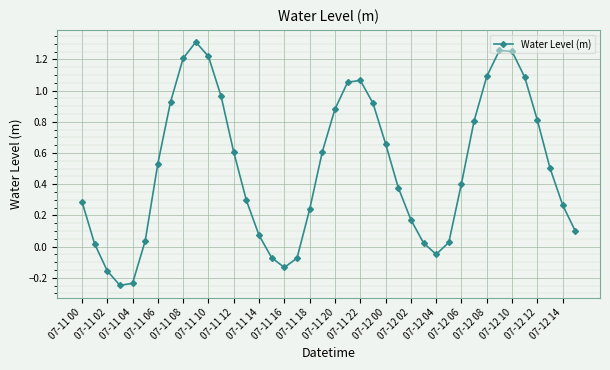

What is the difference between the second highest and minimum values?

1.5